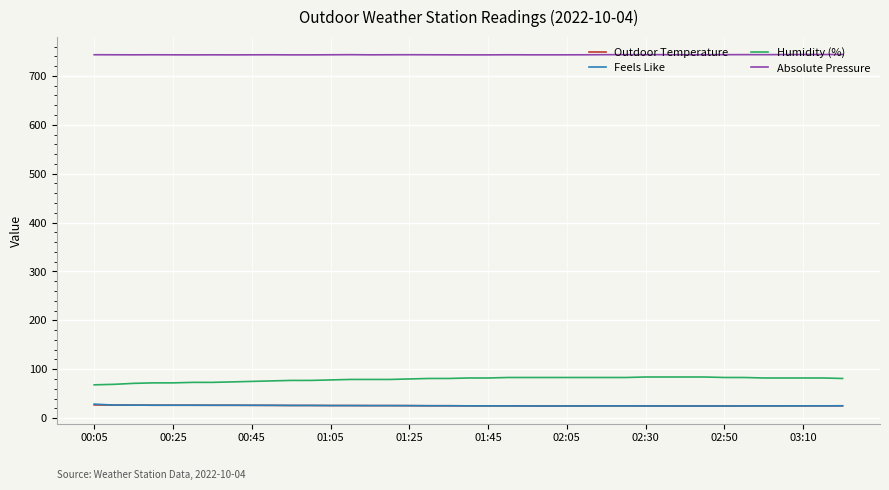

True or false: Humidity (%) and Outdoor Temperature cross at least once.

False